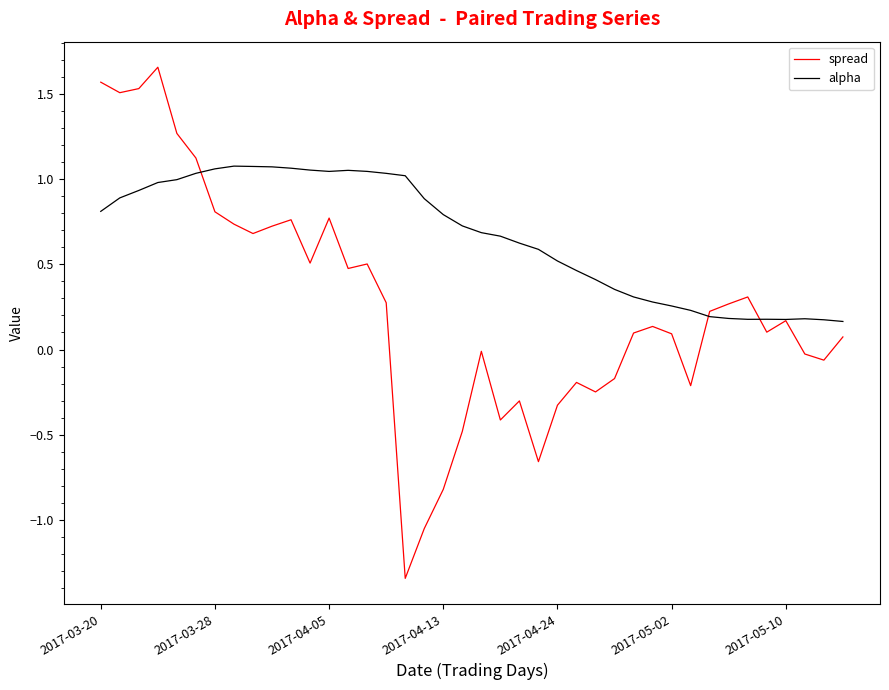

List the series in order of their overall mean, lowest first.

spread, alpha